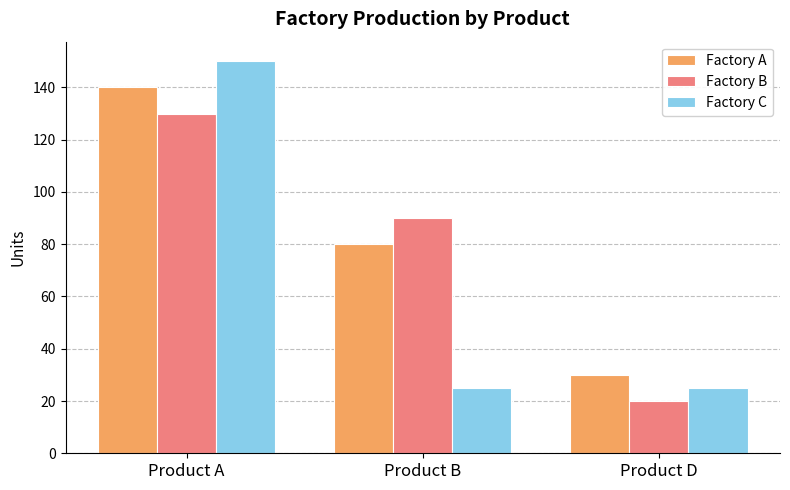

Does the chart contain stacked bars?

No